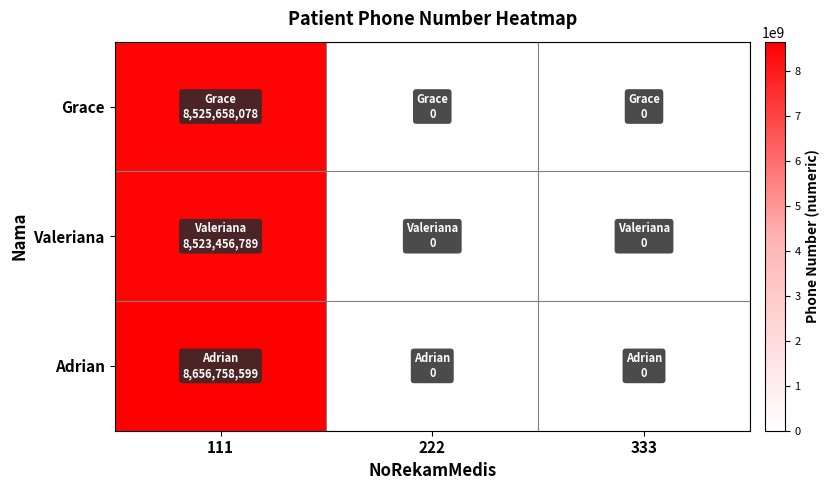

How many data points does each series have?

3